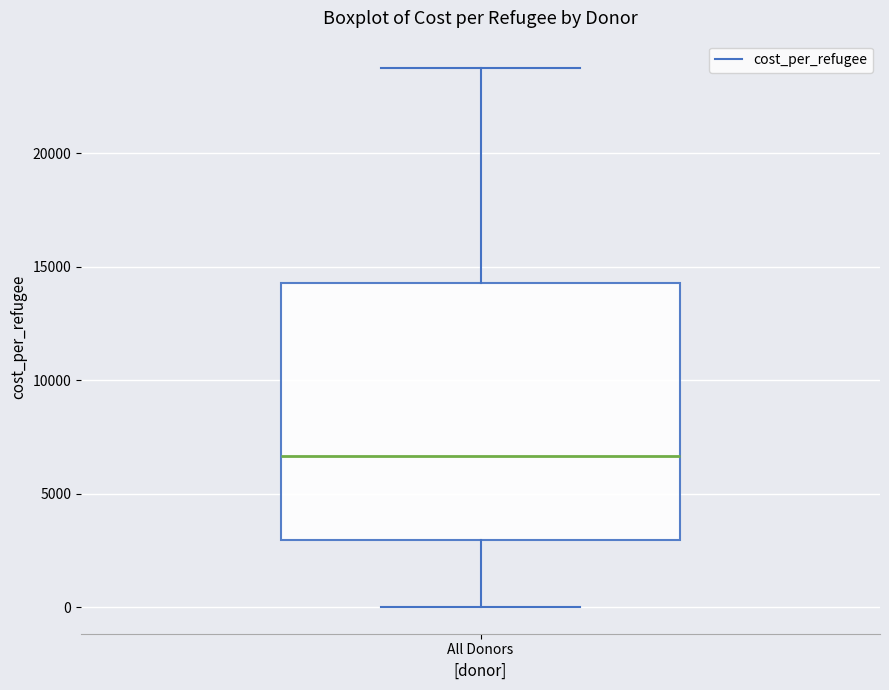

Where does the upper whisker of the box for All Donors end on the y-axis? The values are not printed on the chart, so give them approximately, as read against the axis.

24000